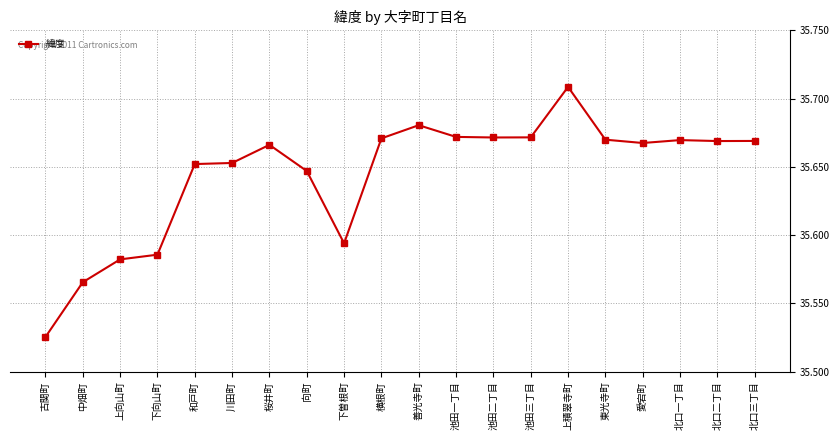

At which category does the chart reach its peak across all series?

上積翠寺町